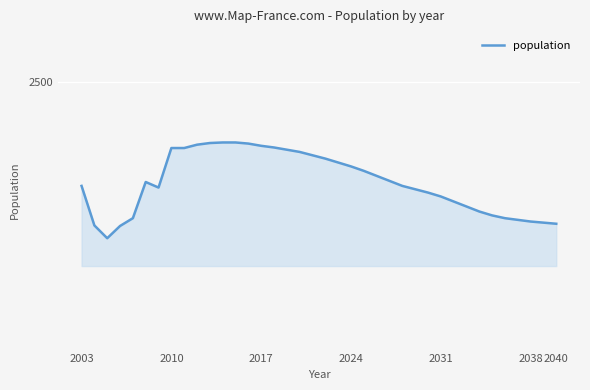

Does the chart display data point markers on the line(s)?

No